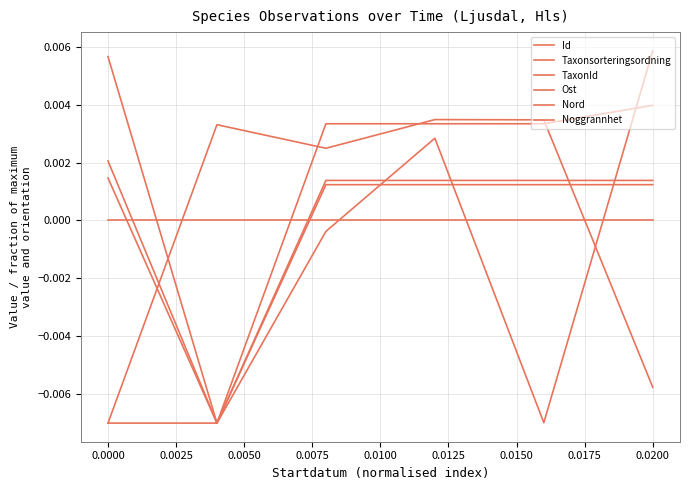

Does the chart have visible grid lines?

Yes